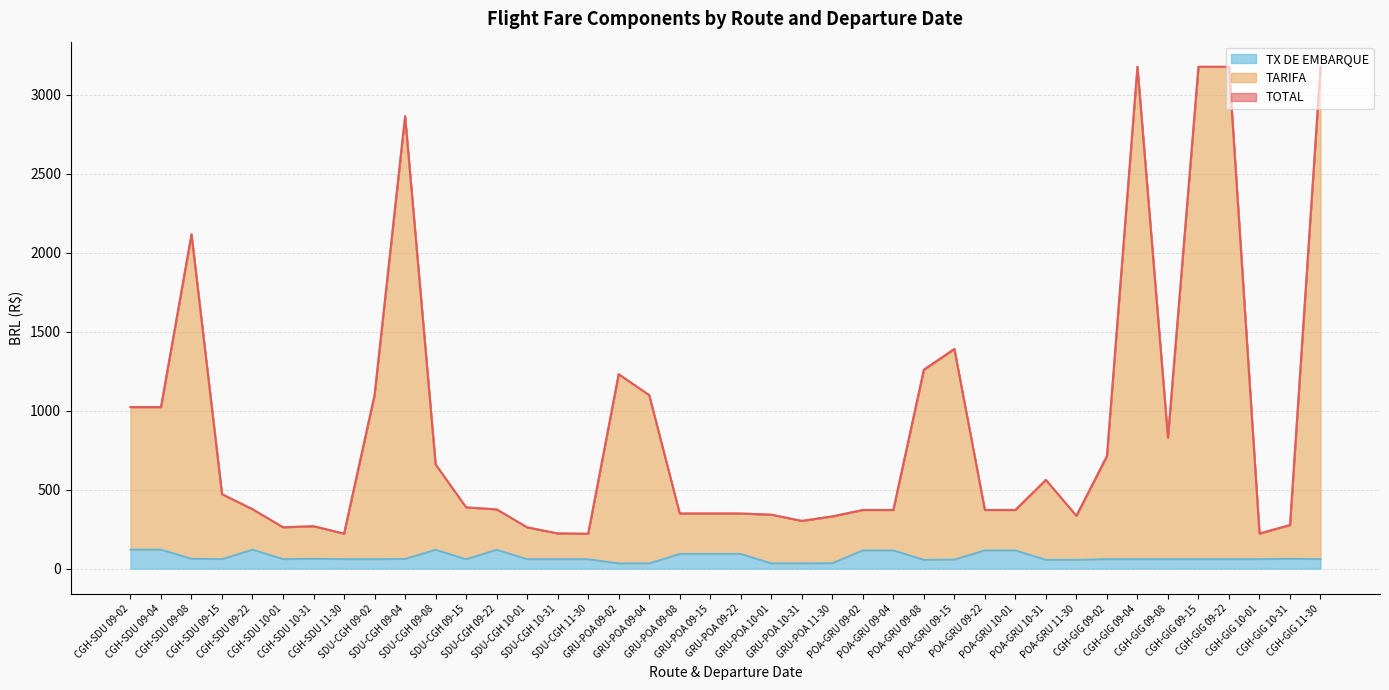

Is it true that TOTAL equals 1022.7 at CGH-SDU 09-02?

True